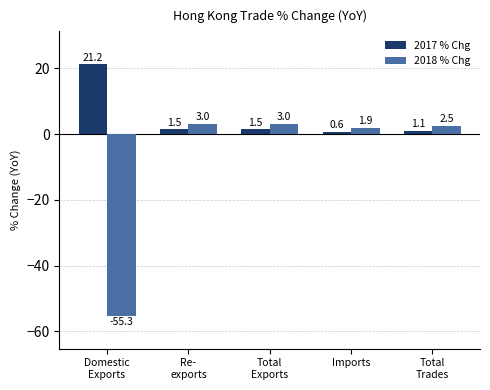

What is the sum of the 2018 % Chg values at Imports and Total
Trades?

4.4